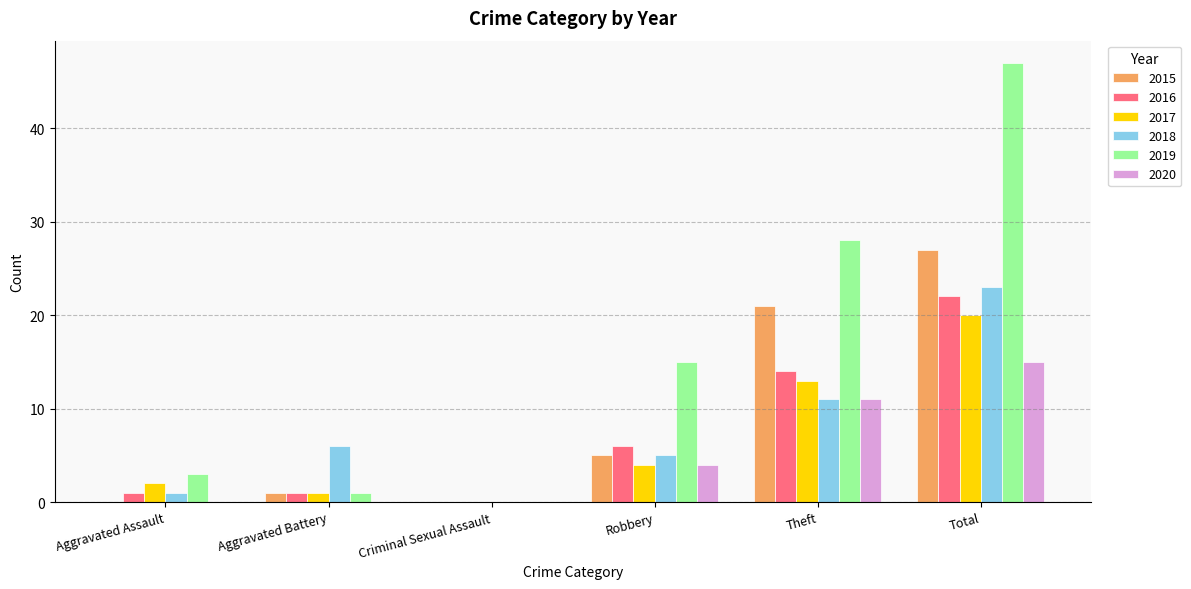

How many series are shown in this chart?

6